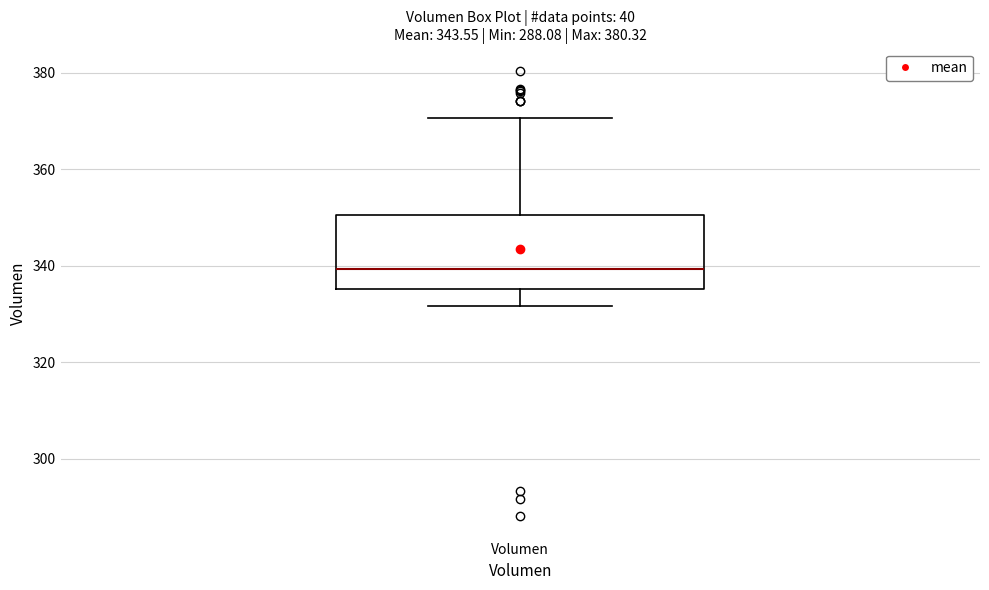

Where does the lower whisker of the box for Volumen end on the y-axis? The values are not printed on the chart, so give them approximately, as read against the axis.

332